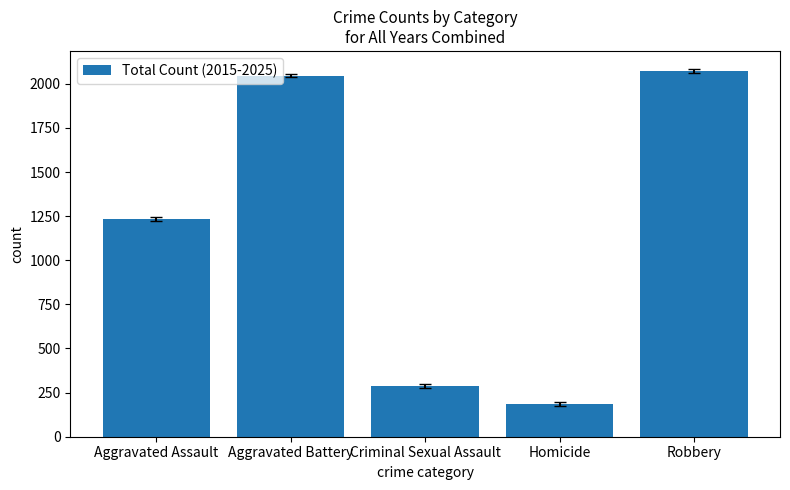

Between Aggravated Assault and Aggravated Battery, which is larger?

Aggravated Battery